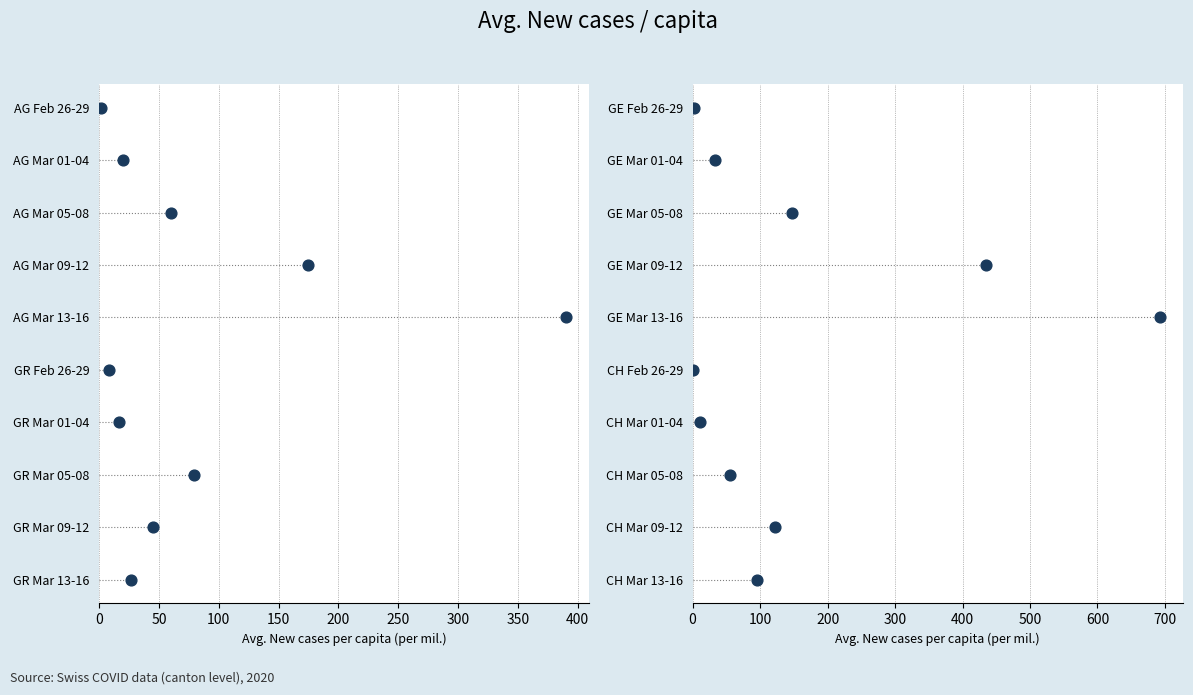

Between 50 and 400, which is larger?

400